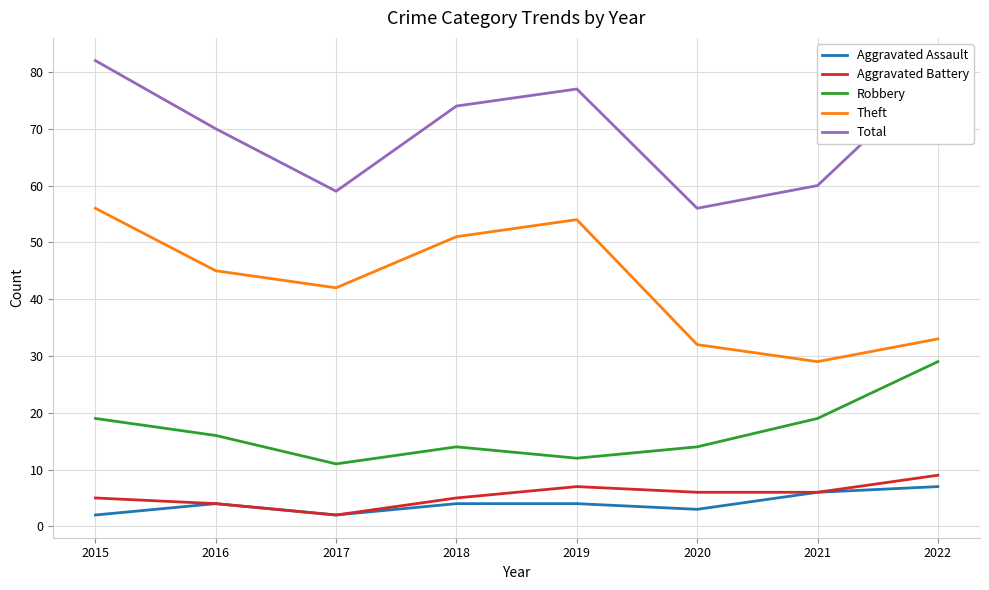

True or false: Total and Robbery cross at least once.

False